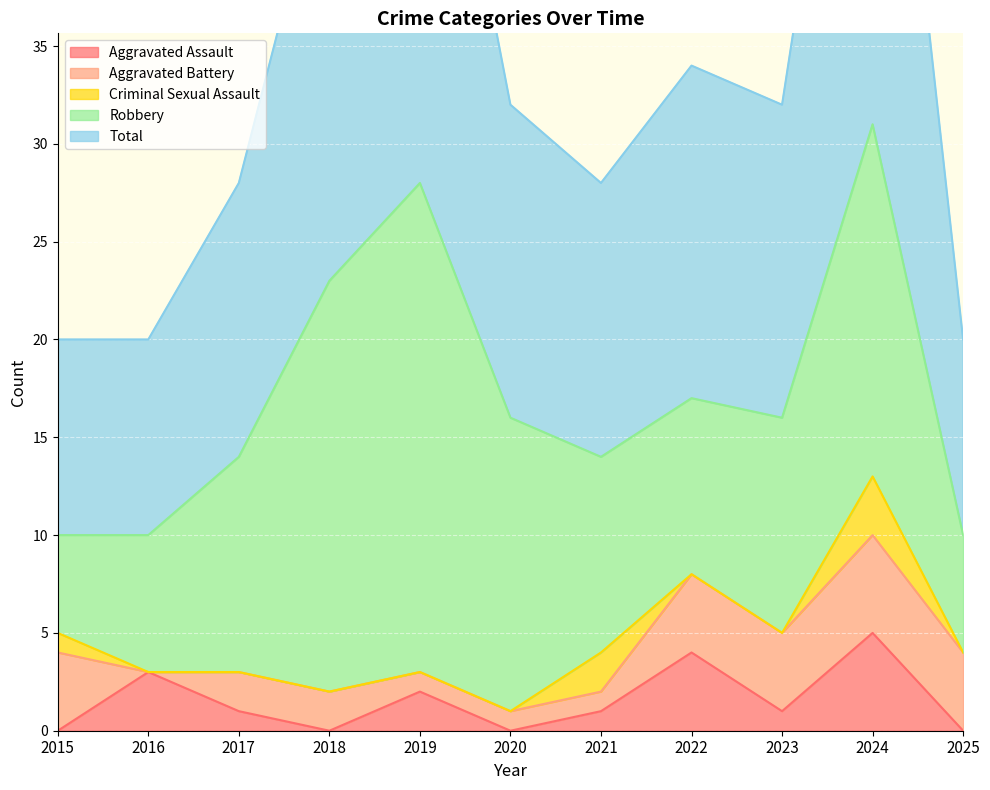

True or false: Total and Criminal Sexual Assault cross at least once.

False